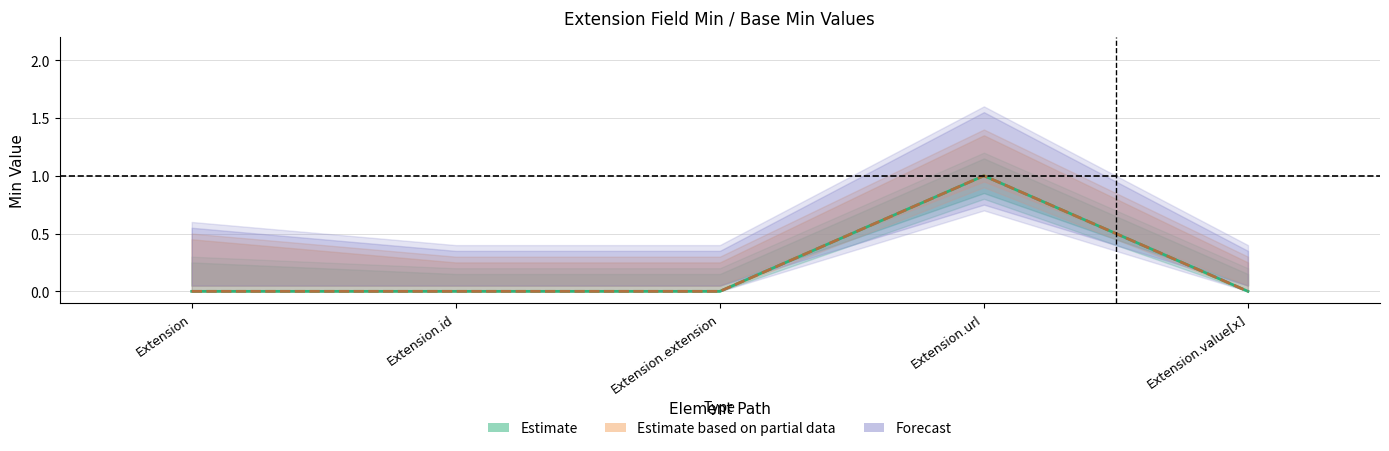

Is it true that Base Min equals 0 at Extension.id?

False